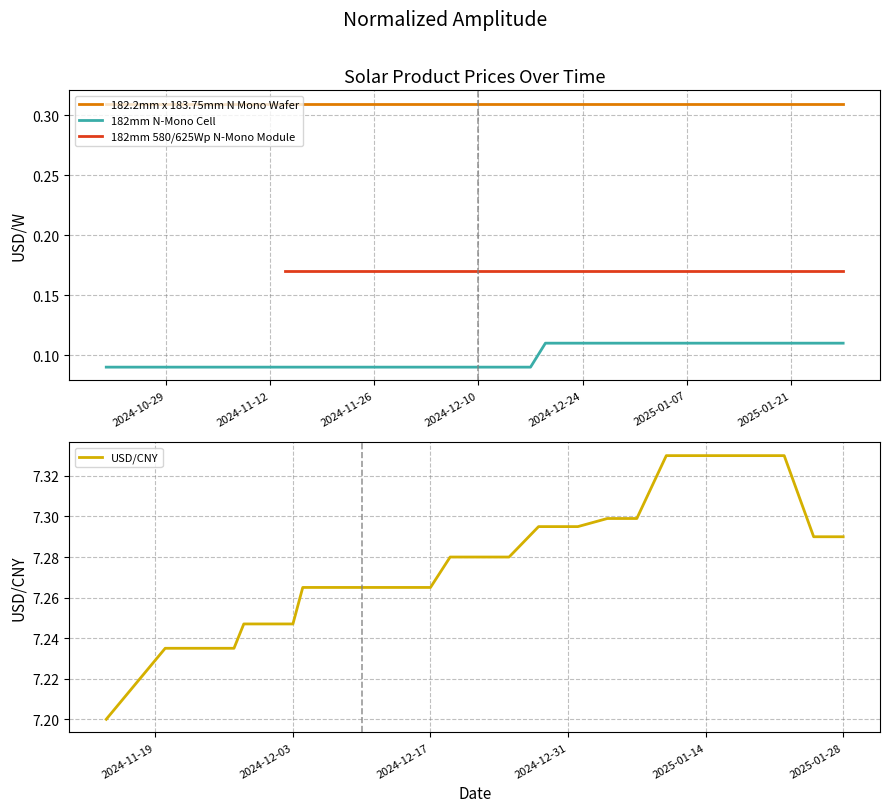

True or false: 182.2mm x 183.75mm N Mono Wafer and USD/CNY intersect in this chart.

False